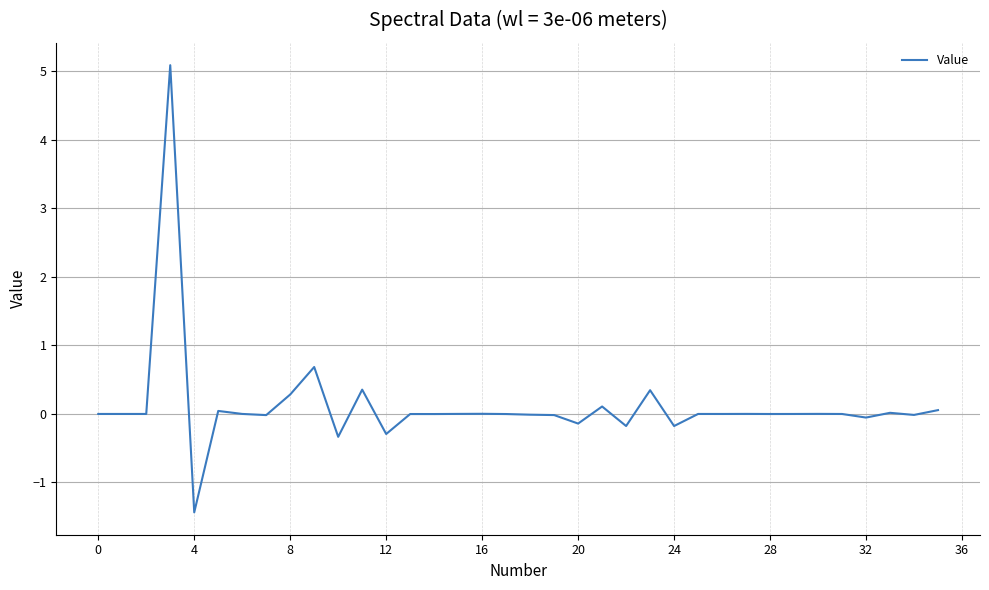

What is the difference between the maximum and minimum values?

6.5